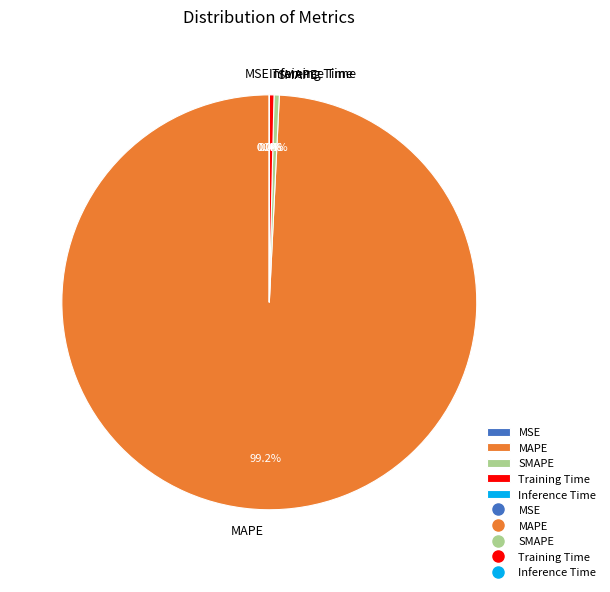

Which has a higher value, Training Time or MSE?

Training Time